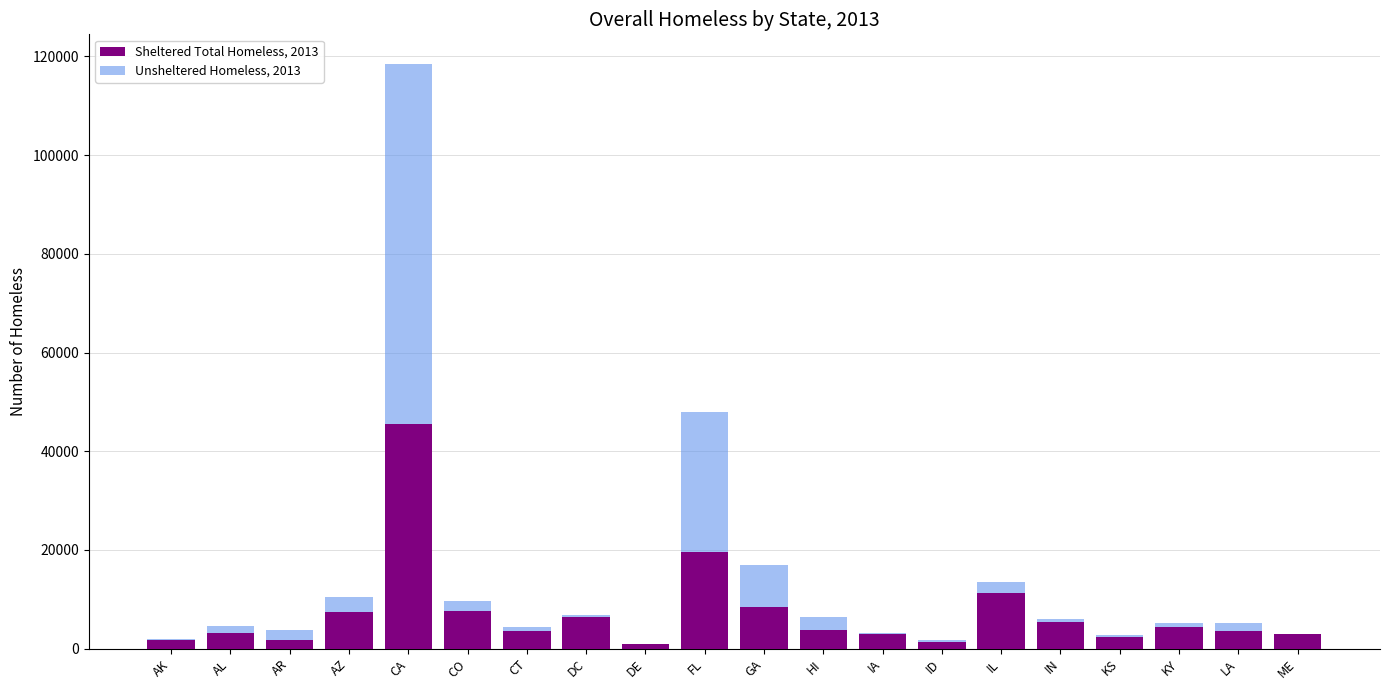

At which category is the sum across all series the highest?

CA